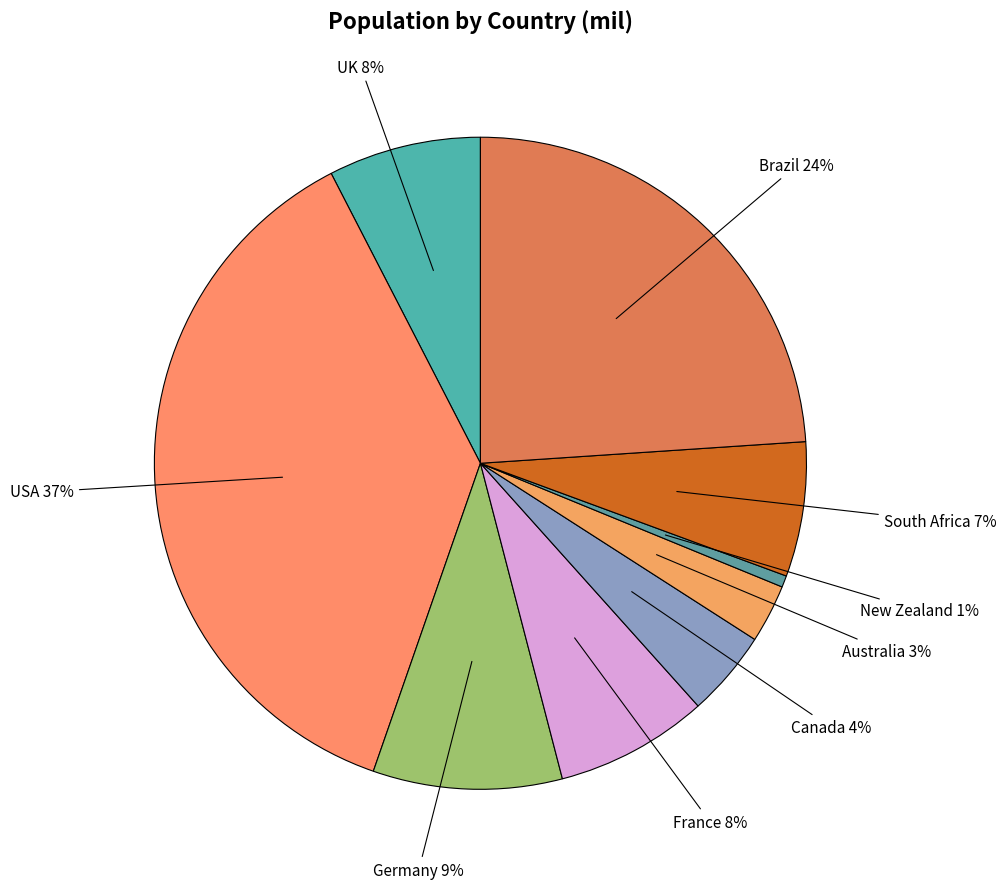

Is it true that Australia is 3% of the pie?

True